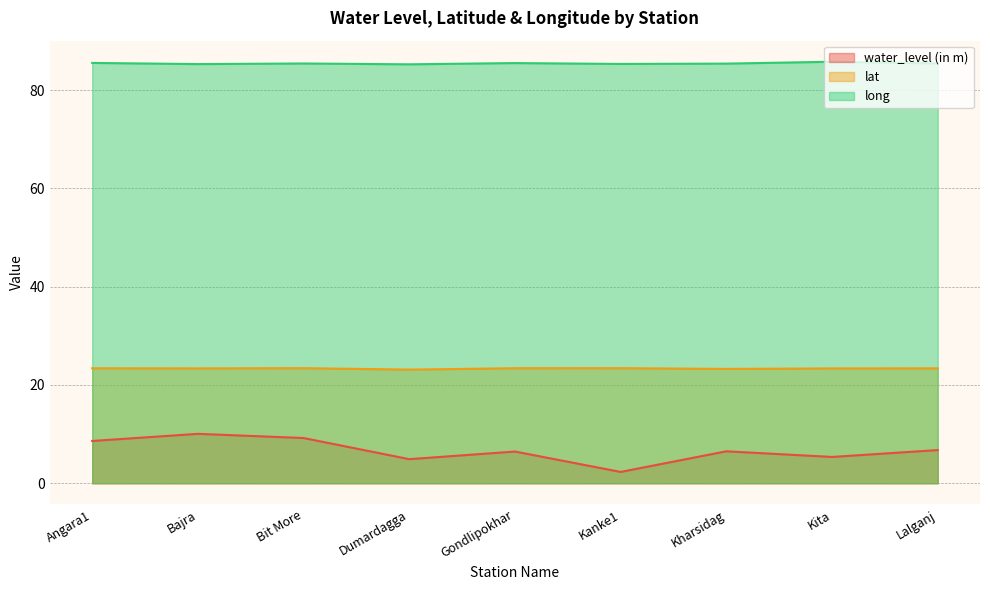

At Bit More, list the series in order from largest to smallest.

long, lat, water_level (in m)